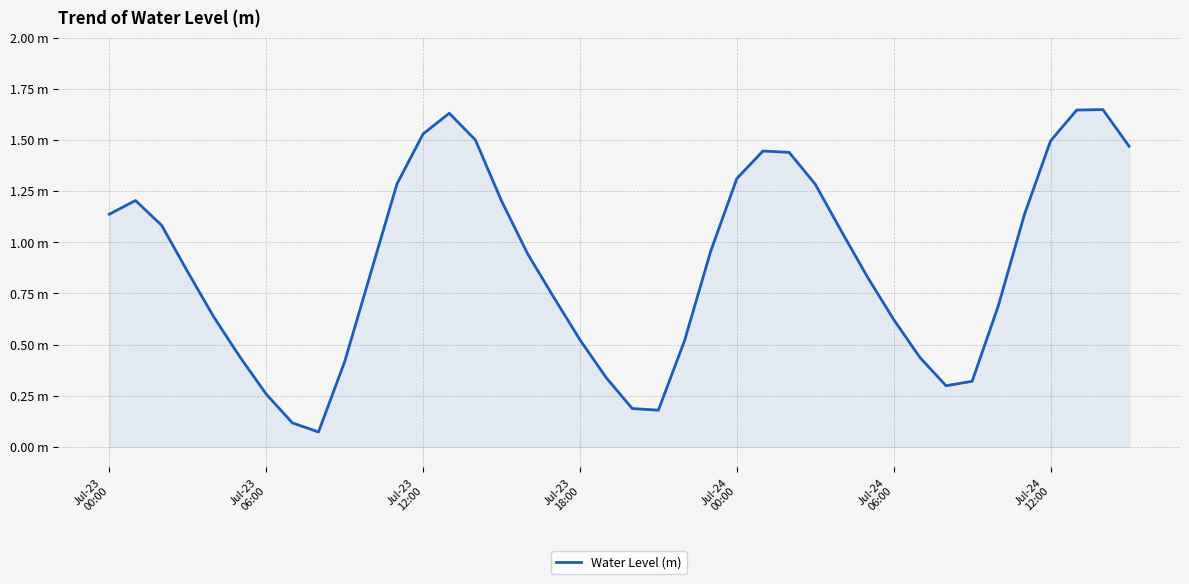

Is this an area chart (filled region under the line)?

Yes